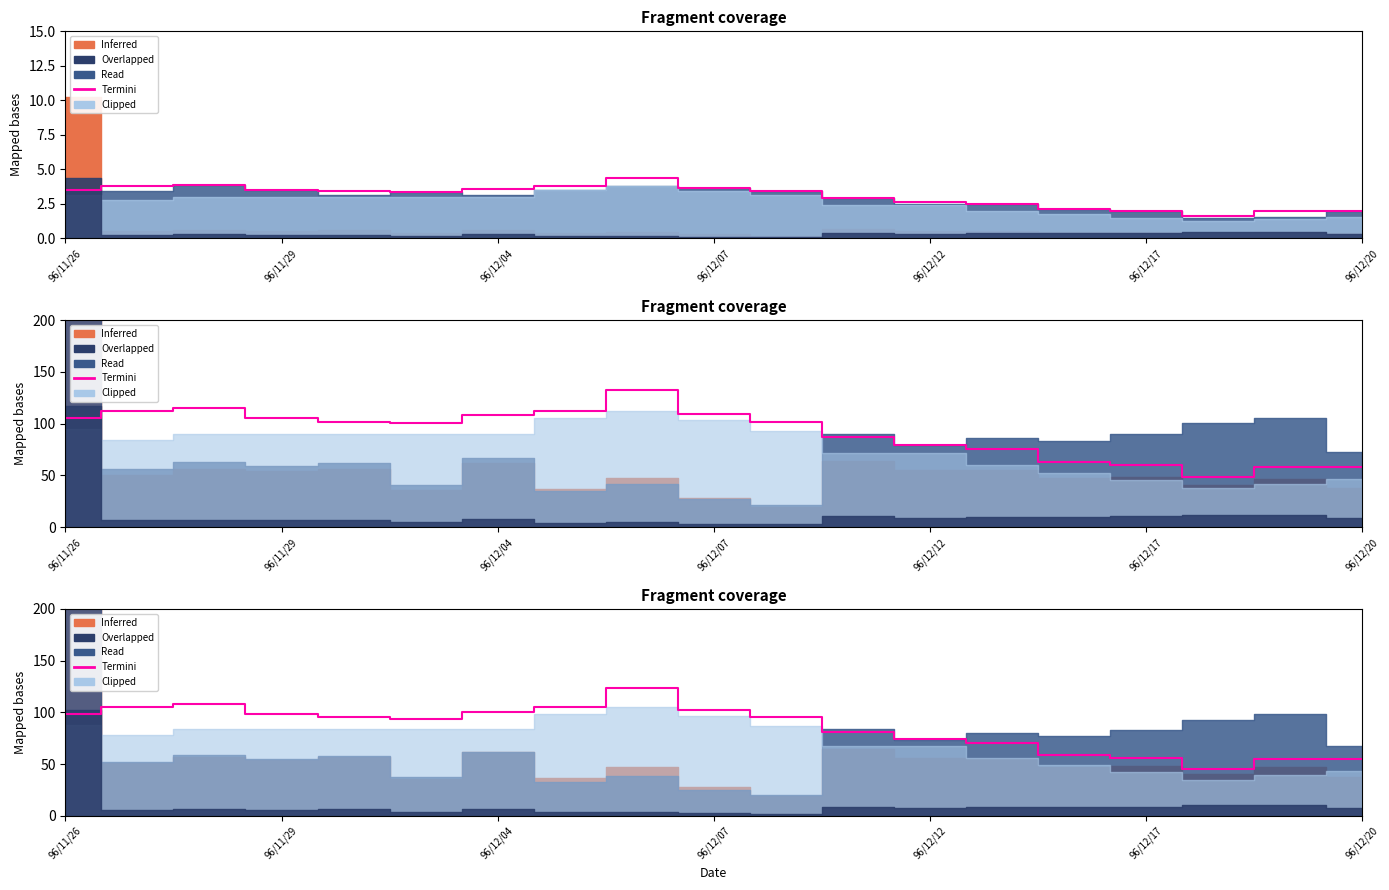

The chart shows a value of 74.3 at 96/12/20. True or false?

False